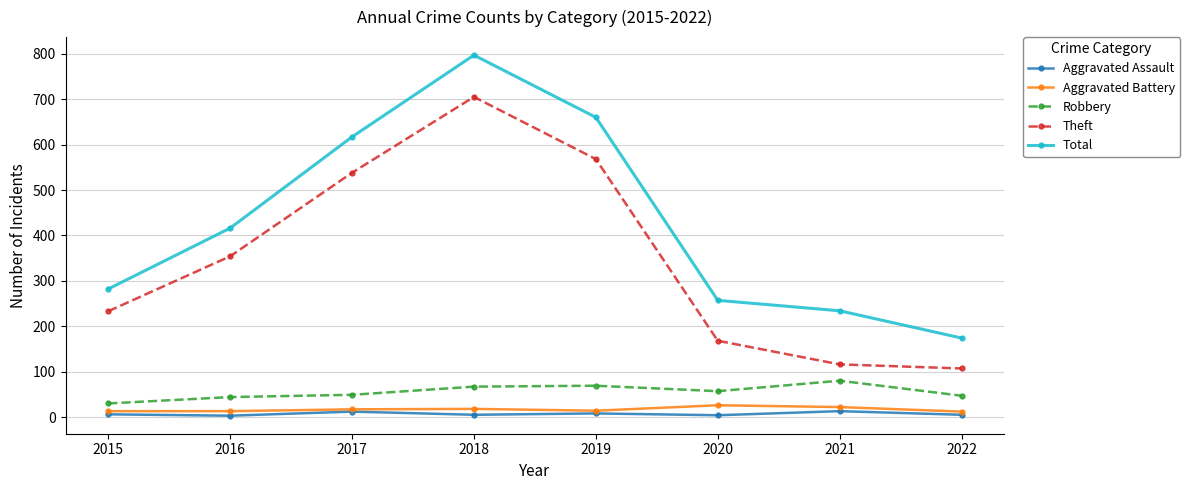

How many lines are shown in the chart?

5